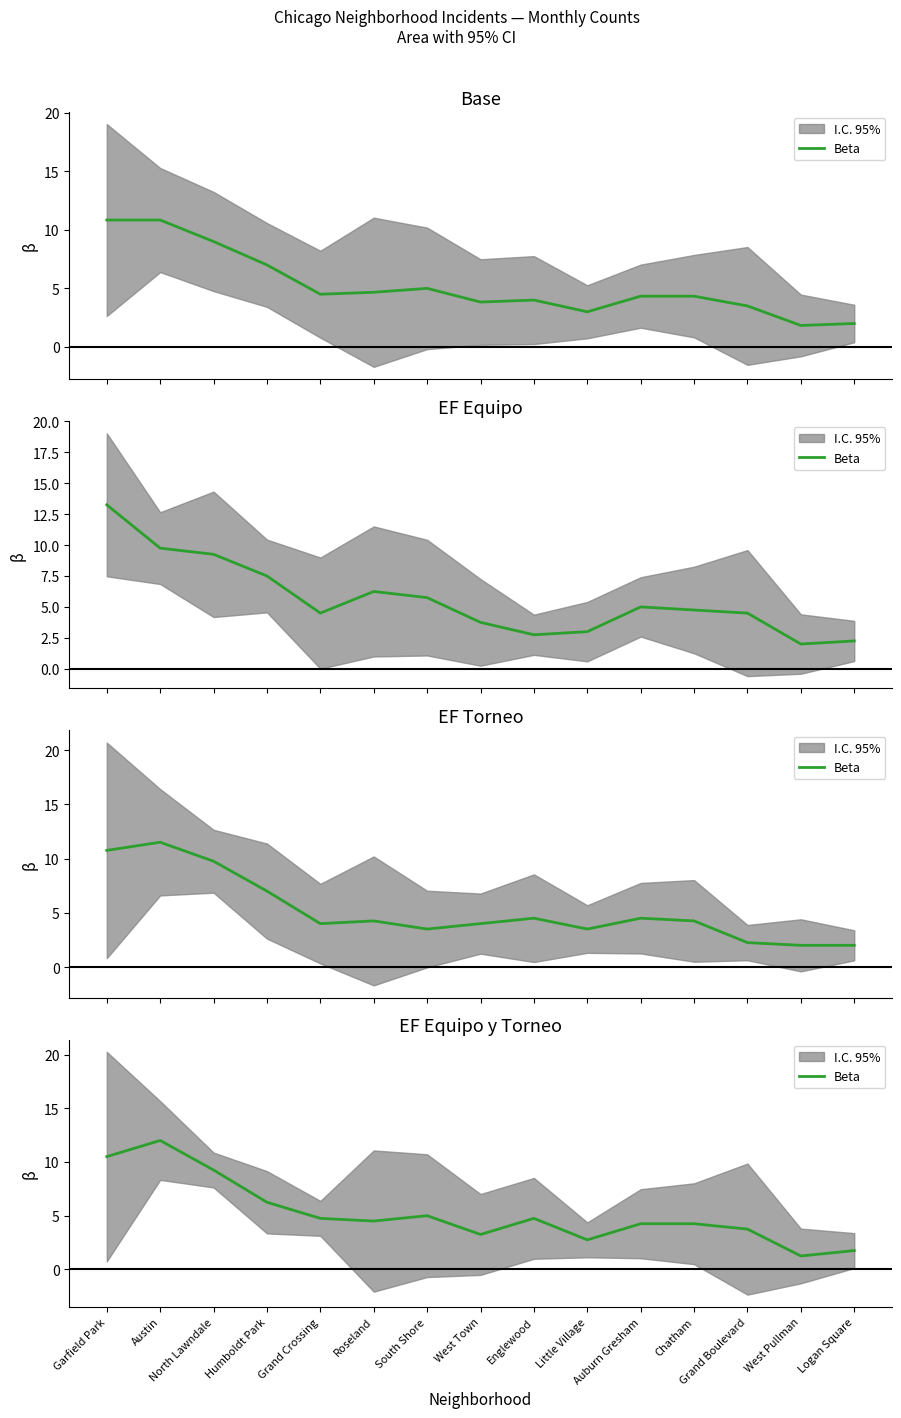

Approximately how many times larger is the value at Little Village compared to South Shore?

0.6